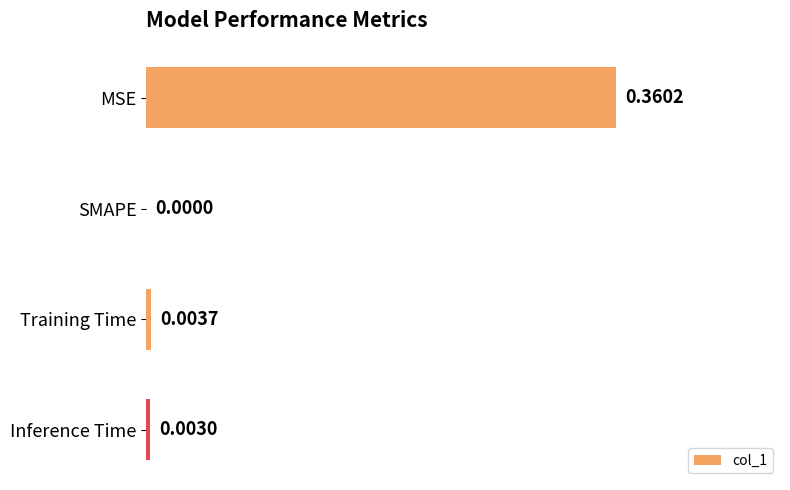

Which has a higher value, Inference Time or MSE?

MSE